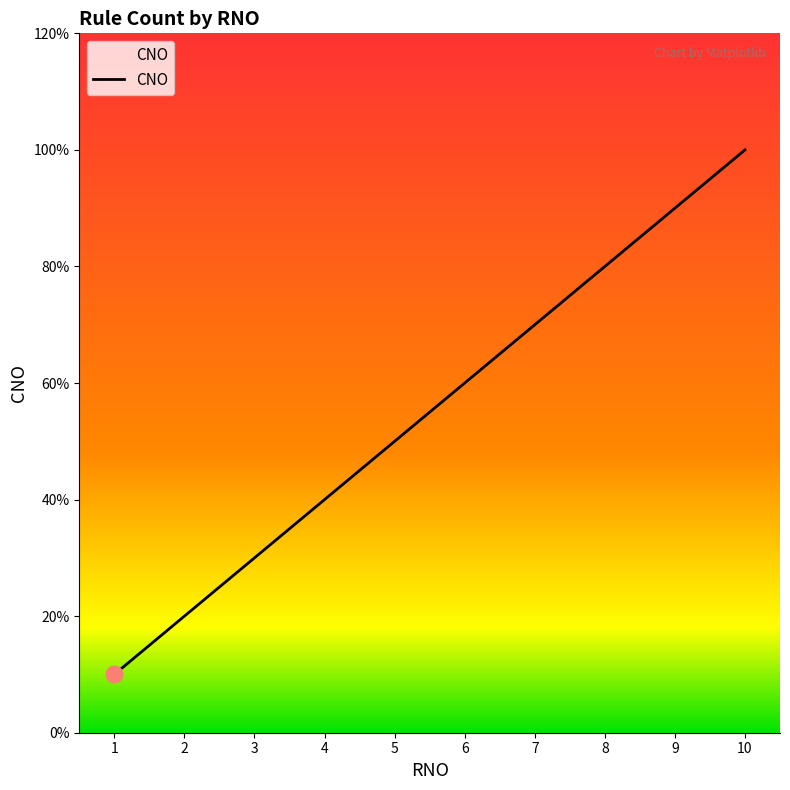

Which category has the lowest value across all series?

1